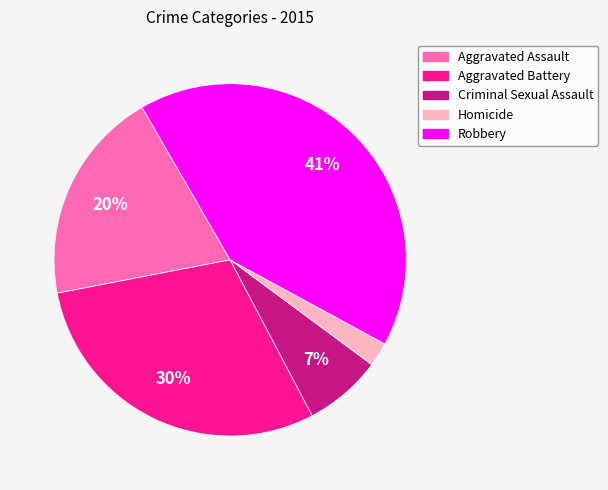

To the nearest percent, what is the difference between the Criminal Sexual Assault and Homicide slice percentages?

5%